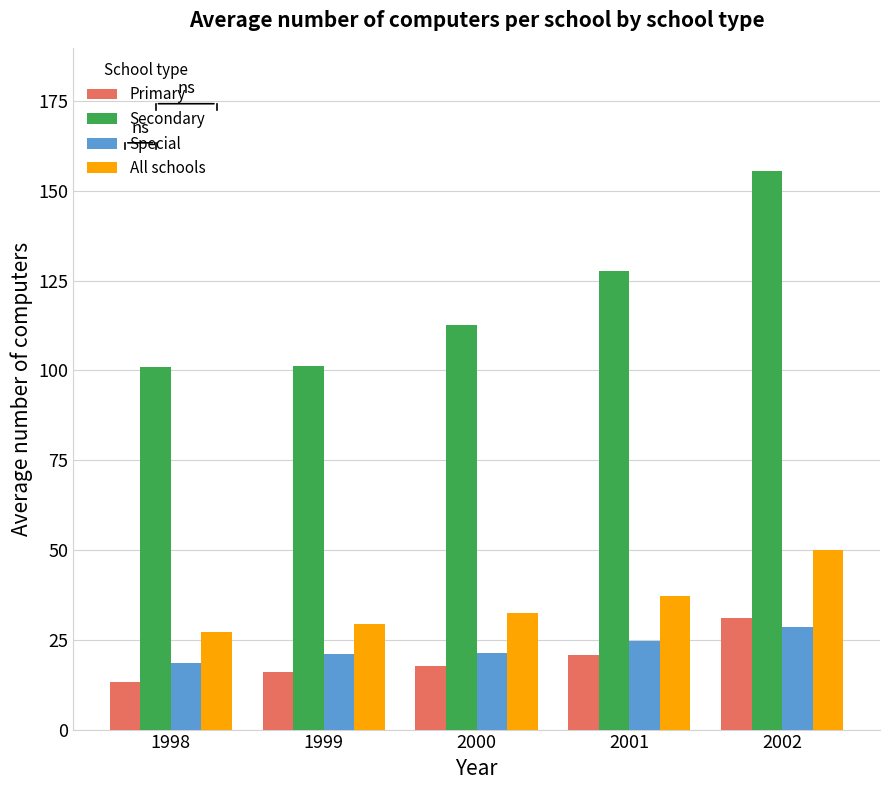

Where does the Primary series first go above 17?

2000